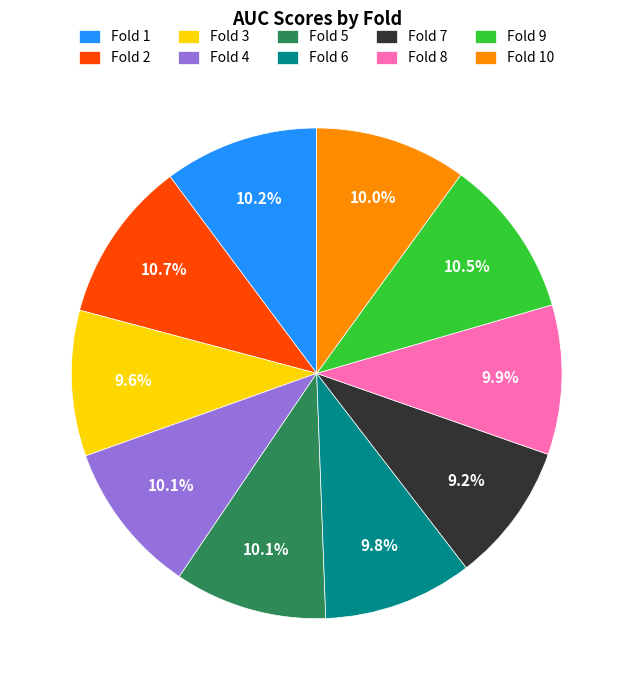

Is there any slice that represents more than half of the pie?

No